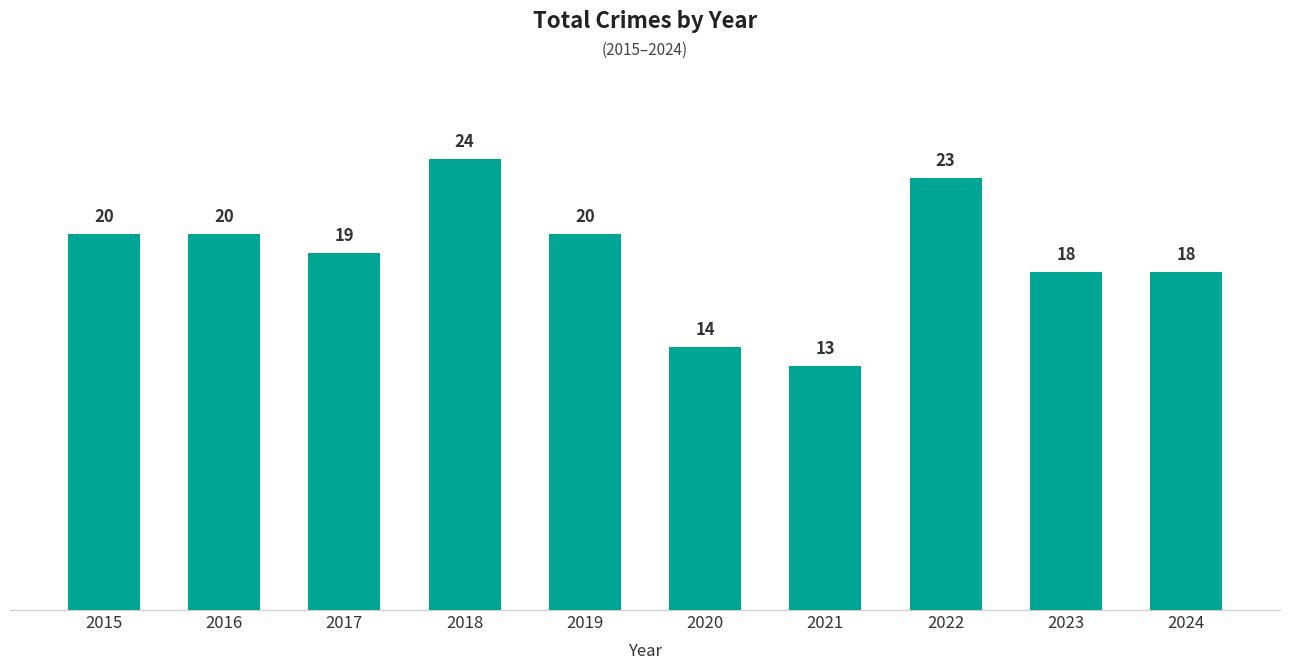

Reading left to right, what are all the values shown in this chart?

20	20	19	24	20	14	13	23	18	18